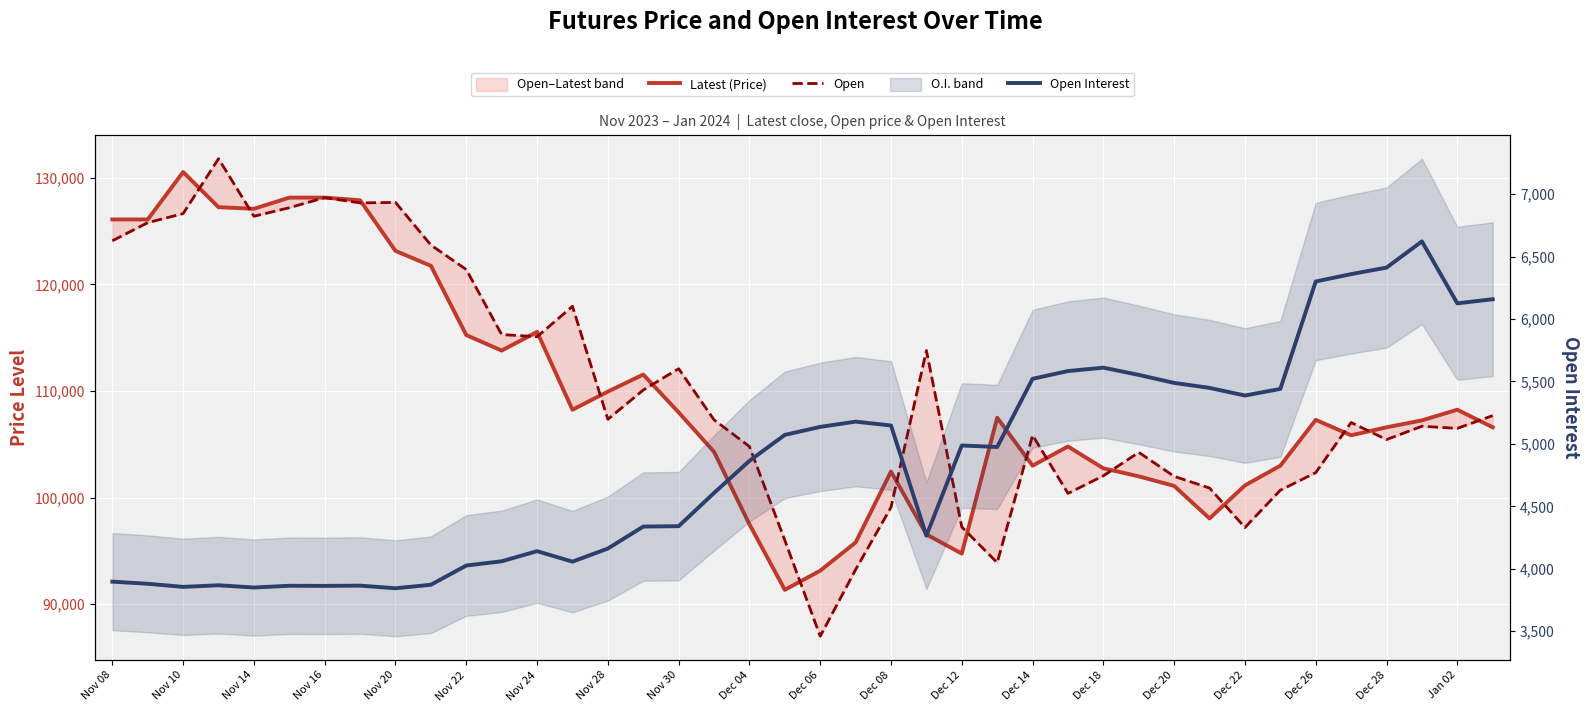

Rank the series by their maximum value, from lowest to highest.

Open Interest, Latest (Price), Open